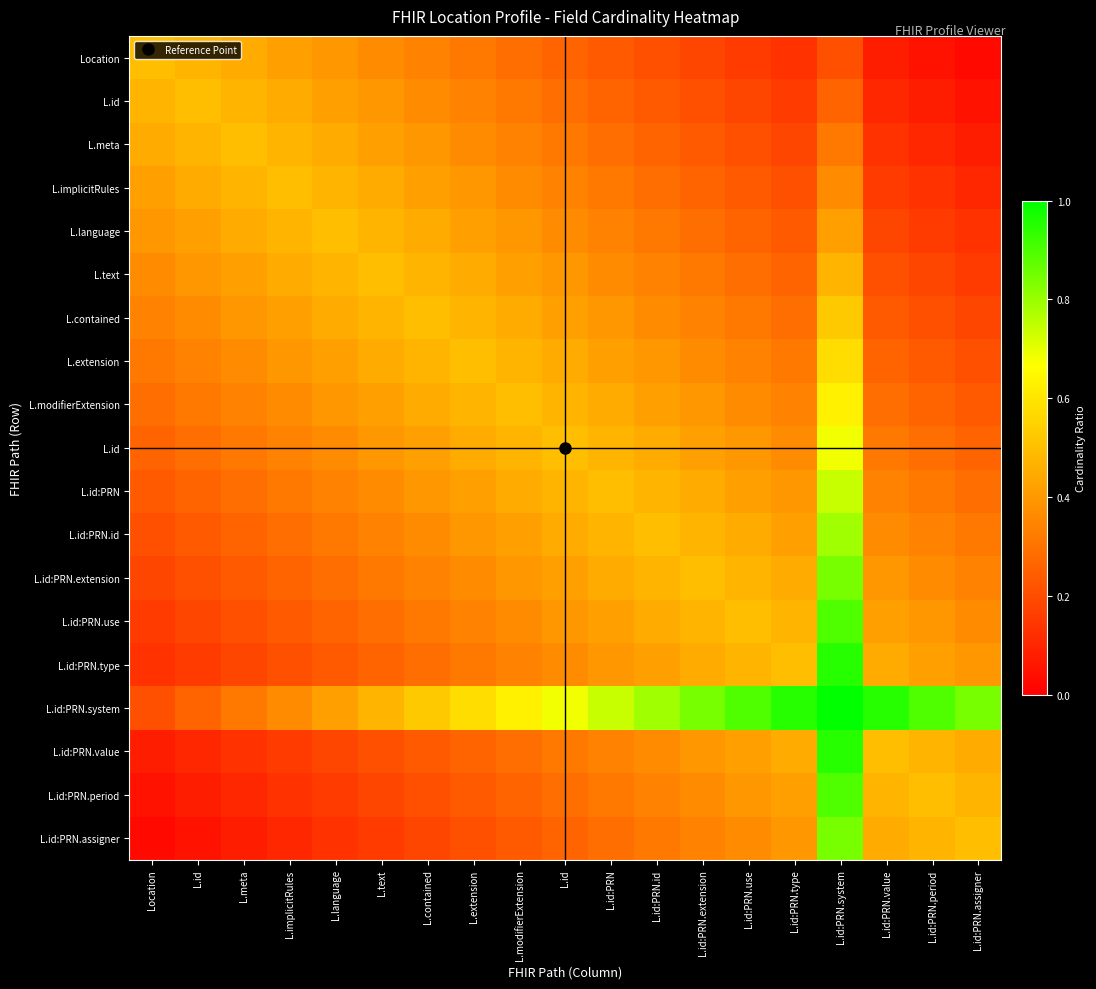

What is the difference between the highest and lowest values at L.text?

0.3